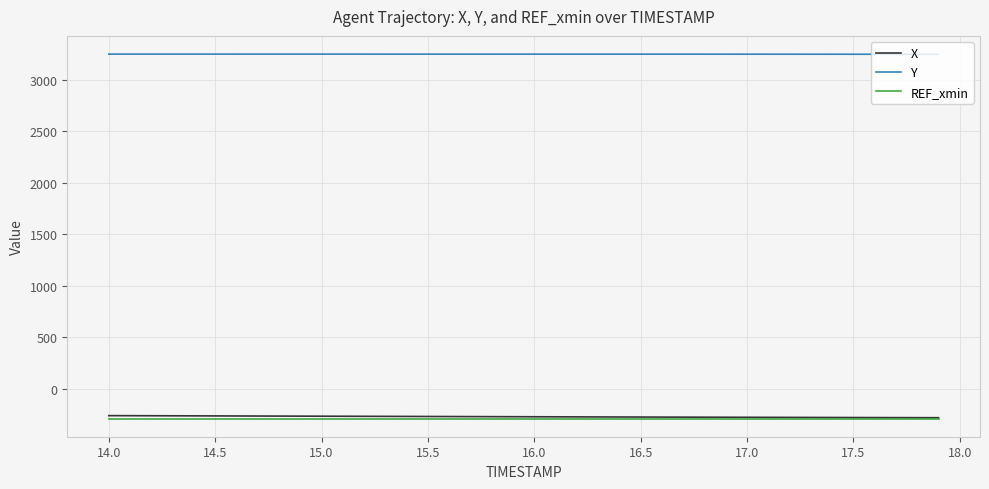

True or false: Y and X cross at least once.

False